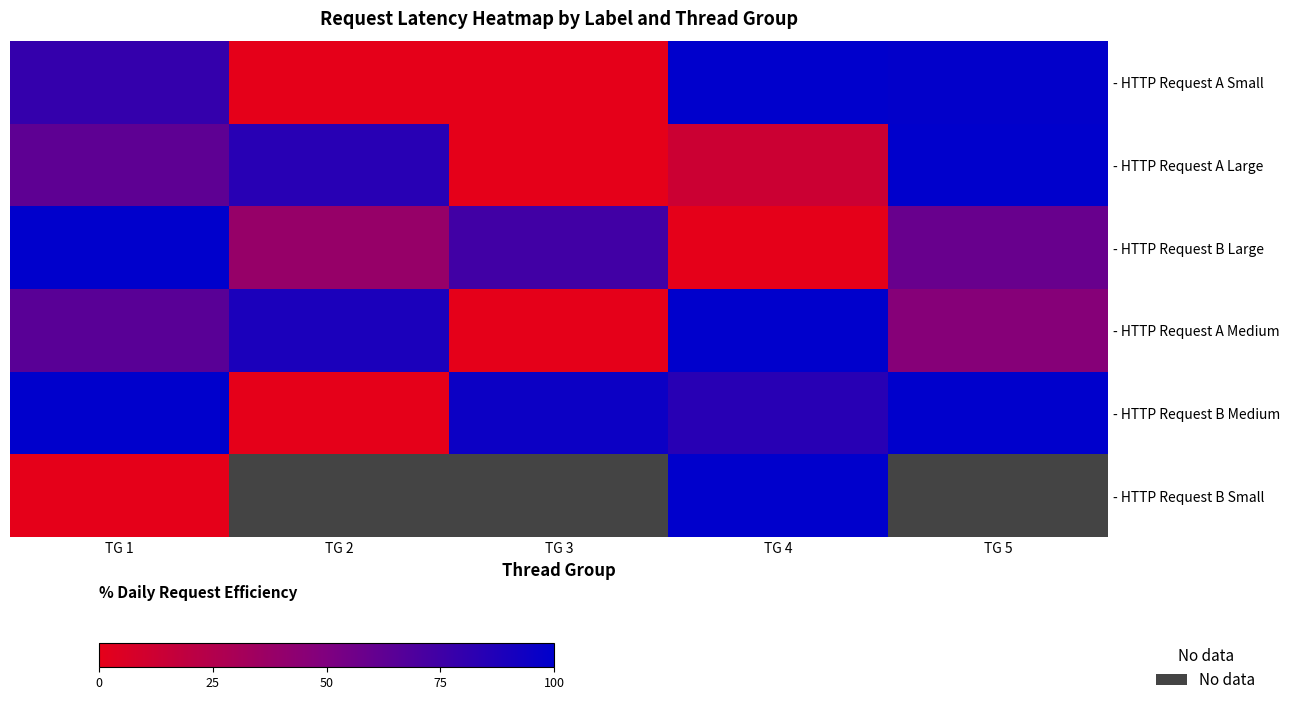

True or false: - HTTP Request B Large has a value of 61.4 at TG 1.

False